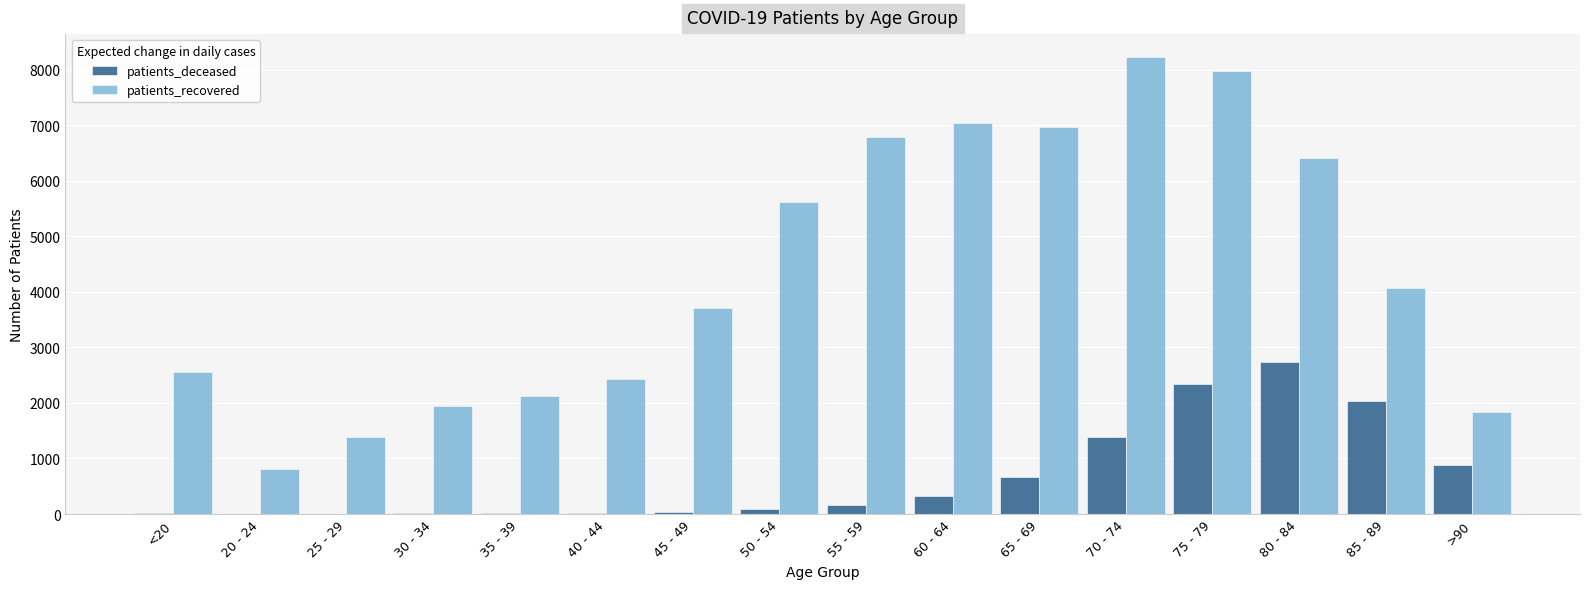

What is the sum of the patients_recovered values at 20 - 24 and <20?

3359